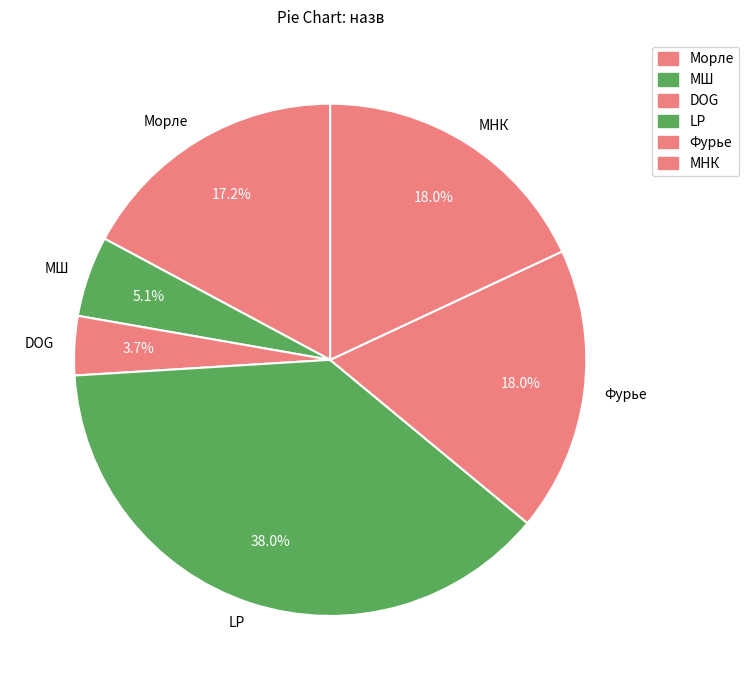

Which category has the smallest portion of the pie?

DOG